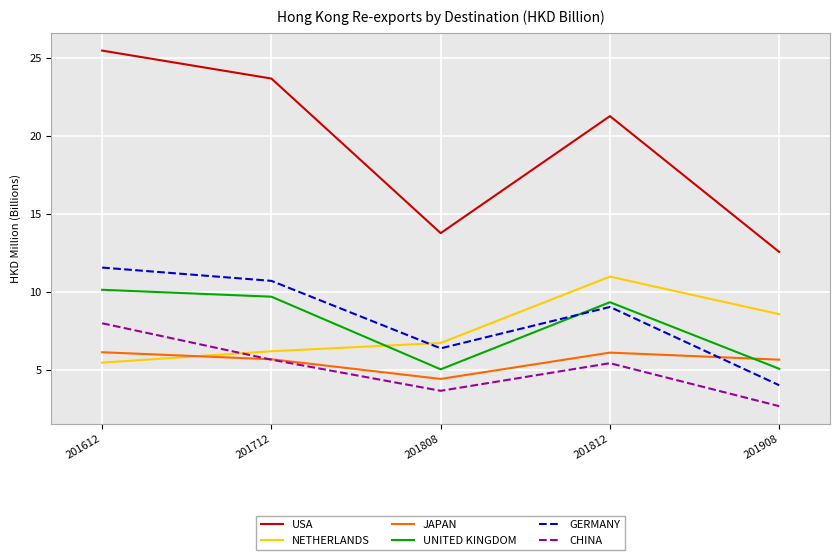

What is the spread (max minus min) of values at 201812?

15.9